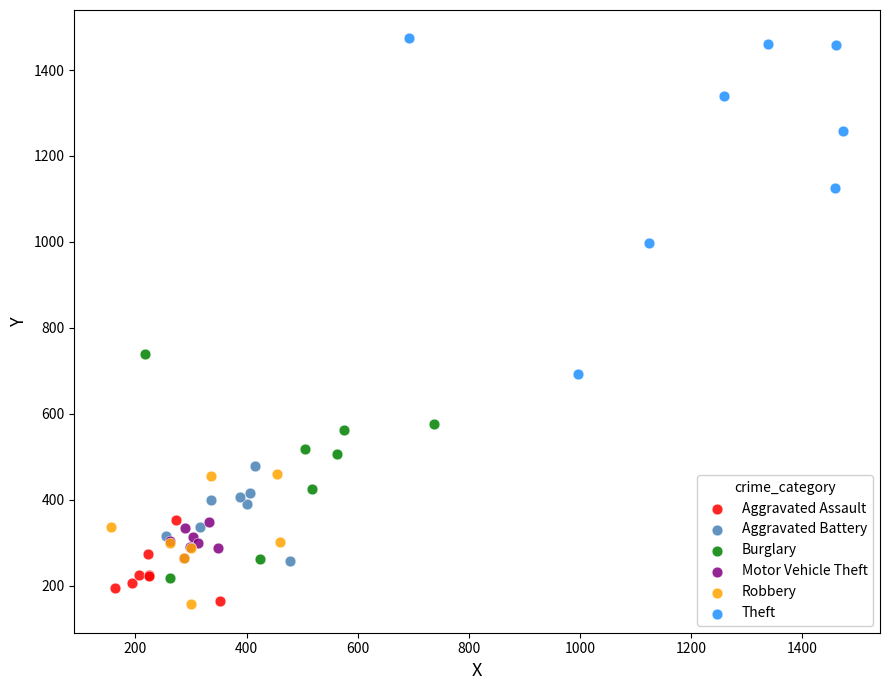

Which series reaches the maximum Y coordinate?

Theft